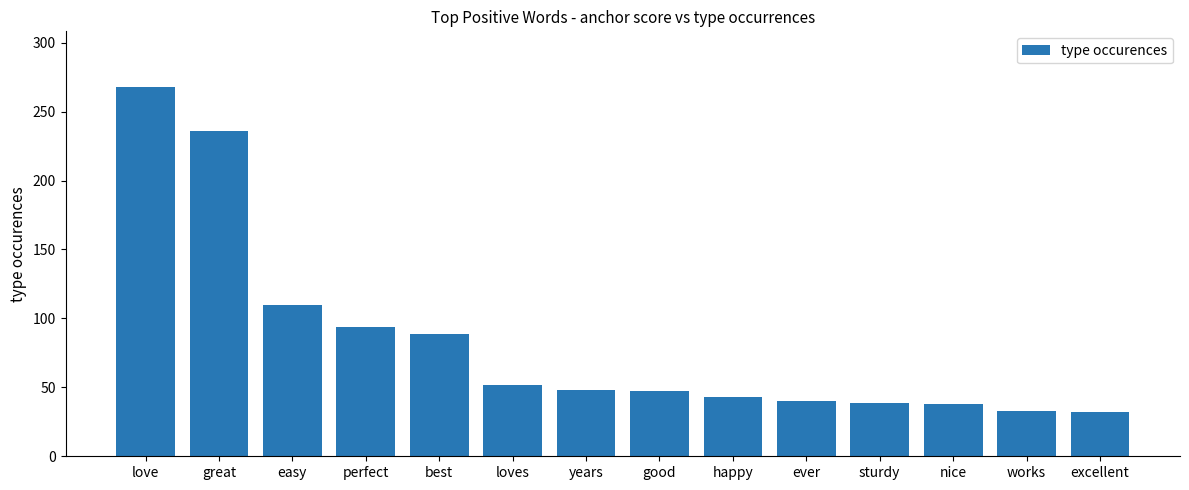

The chart shows a value of 92 at loves. True or false?

False